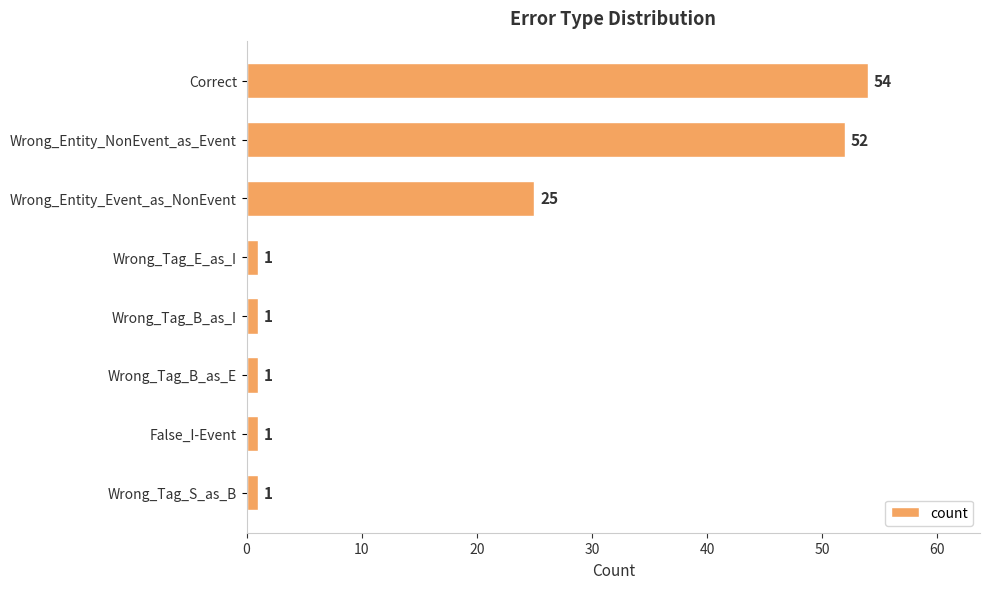

What is the average value?

17